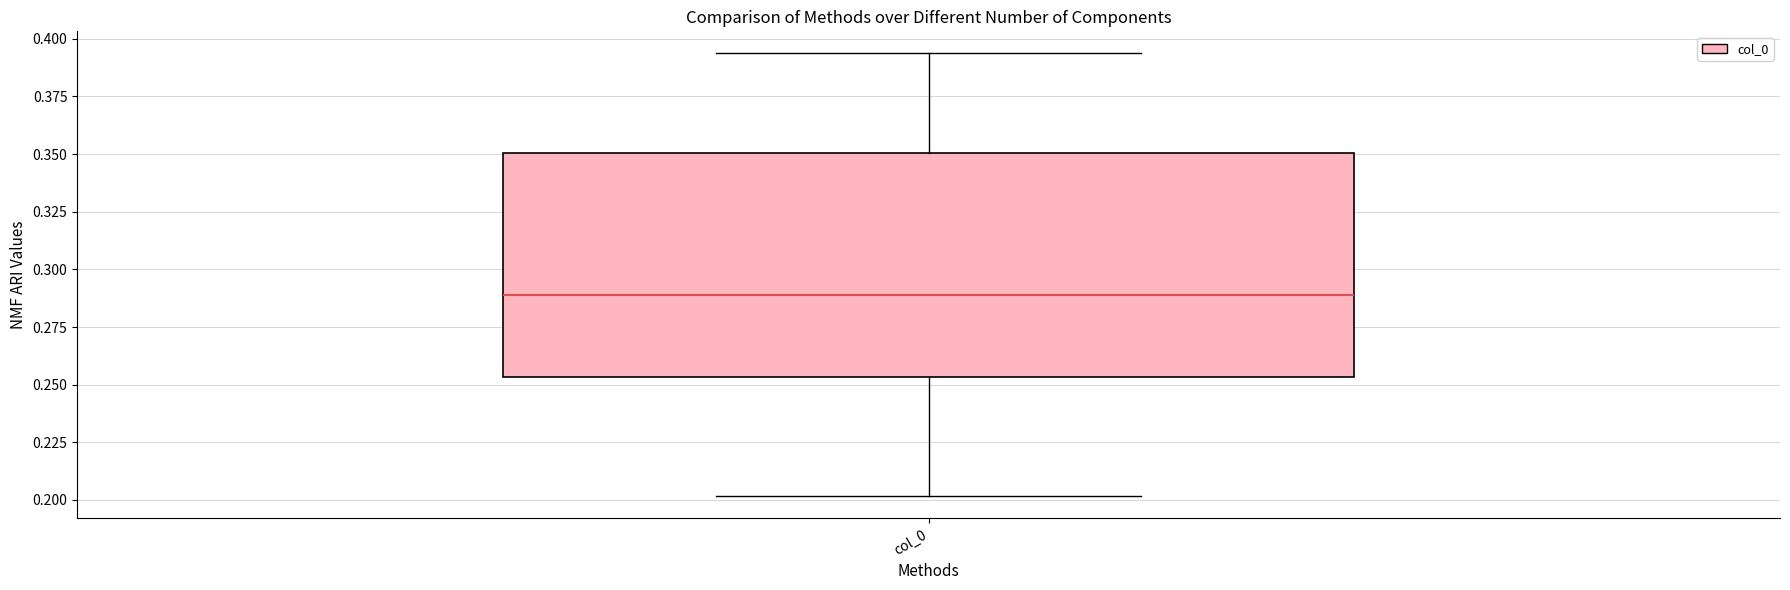

Read this box plot against the y-axis: the position of the median line, the range covered by the box, and the ends of both whiskers. The values are not printed on the chart, so give them approximately, as read against the axis.

median 0.290, box 0.255 to 0.350, whiskers 0.200 to 0.395